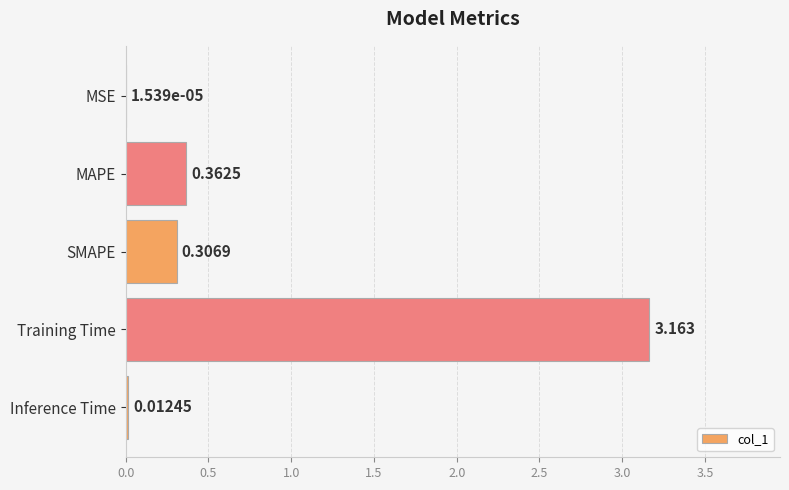

Are the bars horizontal?

Yes